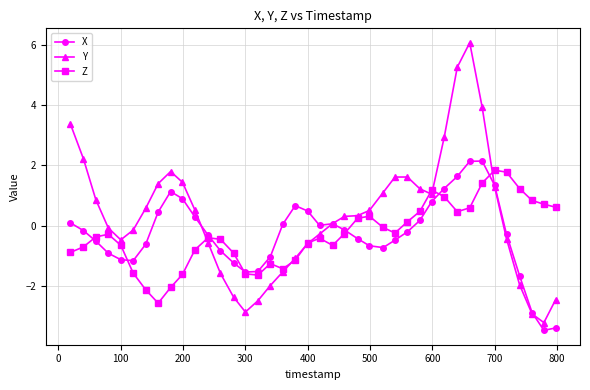

At how many categories does at least one series exceed -2?

40